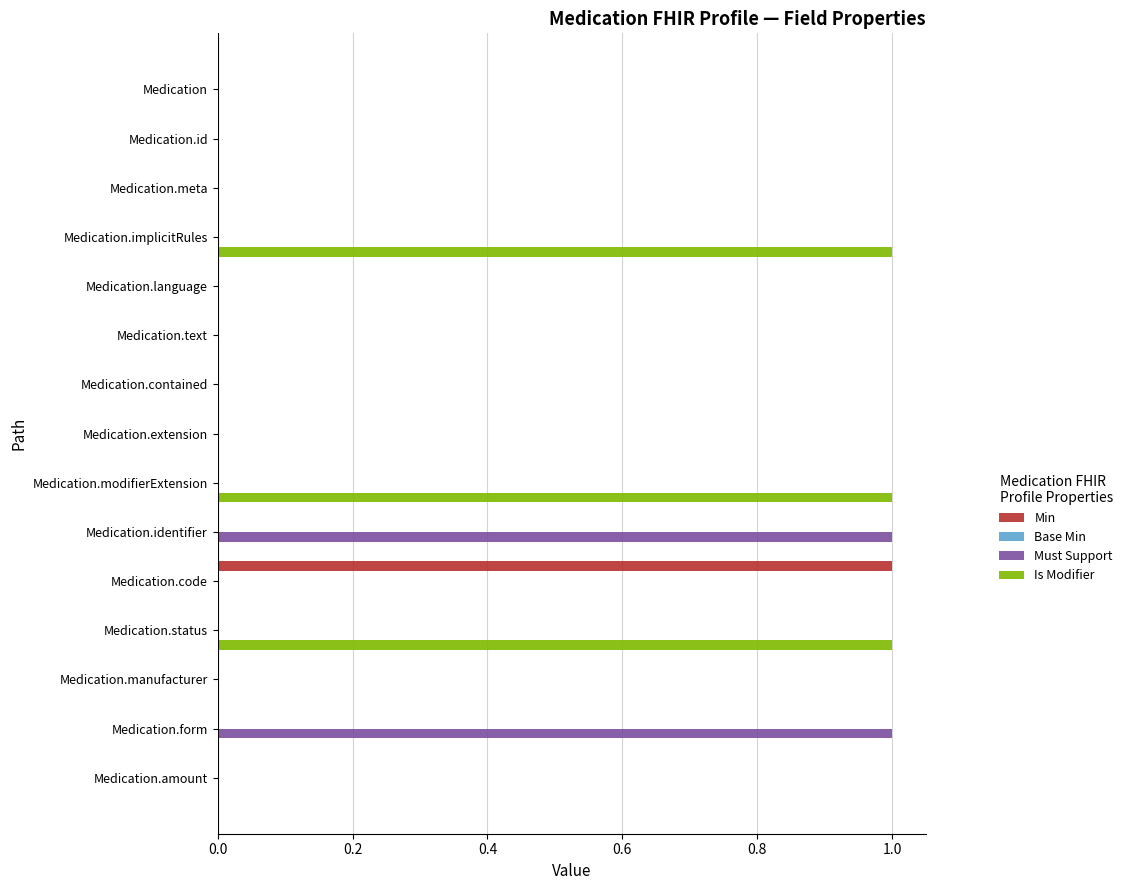

Which series changed the most between Medication.text and Medication.modifierExtension?

Is Modifier